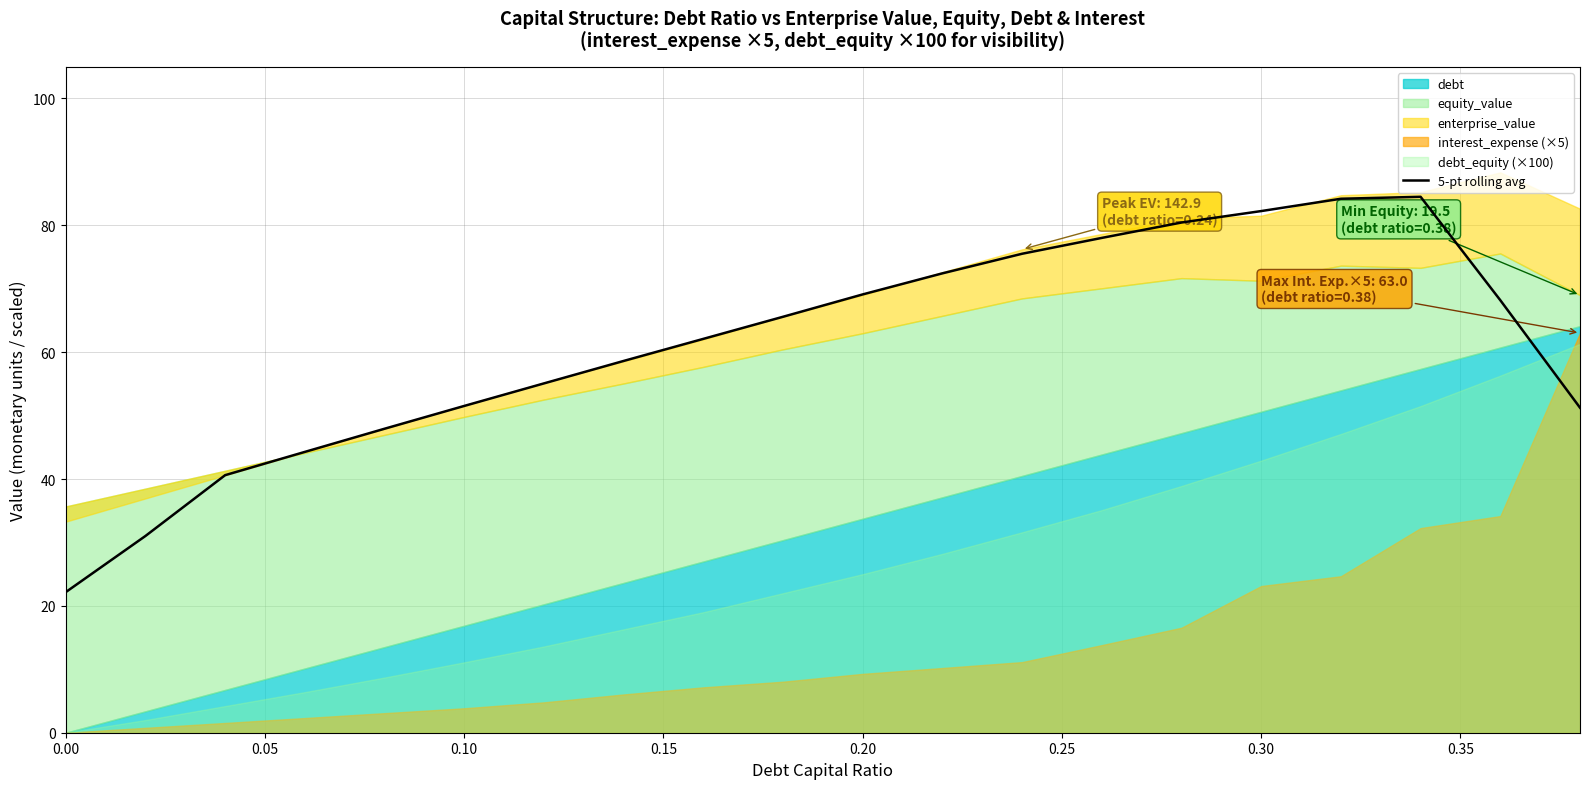

What is the difference between the maximum and minimum values?

62.3